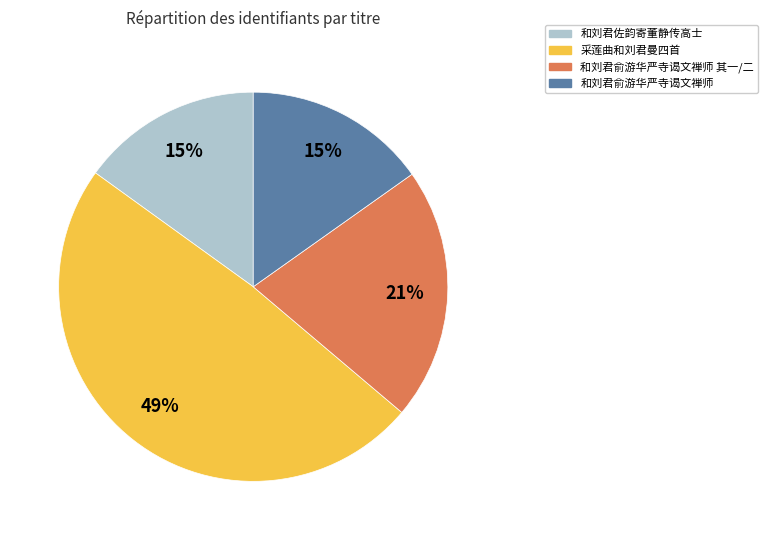

To the nearest percent, what is the average slice percentage?

25%